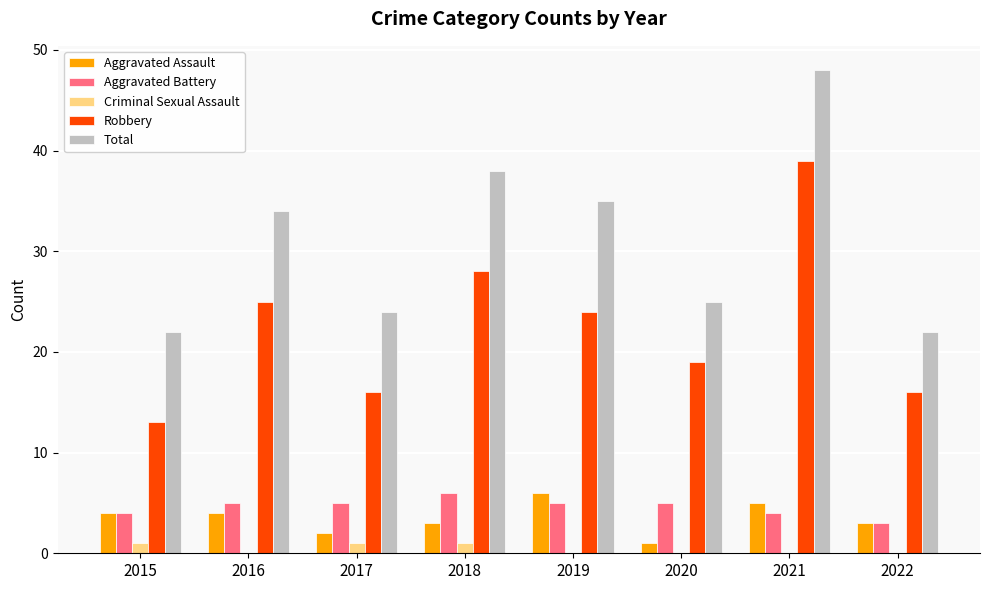

Reading left to right, list all the values displayed in this chart.

Aggravated Assault: 2015=4	2016=4	2017=2	2018=3	2019=6	2020=1	2021=5	2022=3
Aggravated Battery: 2015=4	2016=5	2017=5	2018=6	2019=5	2020=5	2021=4	2022=3
Criminal Sexual Assault: 2015=1	2016=0	2017=1	2018=1	2019=0	2020=0	2021=0	2022=0
Robbery: 2015=13	2016=25	2017=16	2018=28	2019=24	2020=19	2021=39	2022=16
Total: 2015=22	2016=34	2017=24	2018=38	2019=35	2020=25	2021=48	2022=22